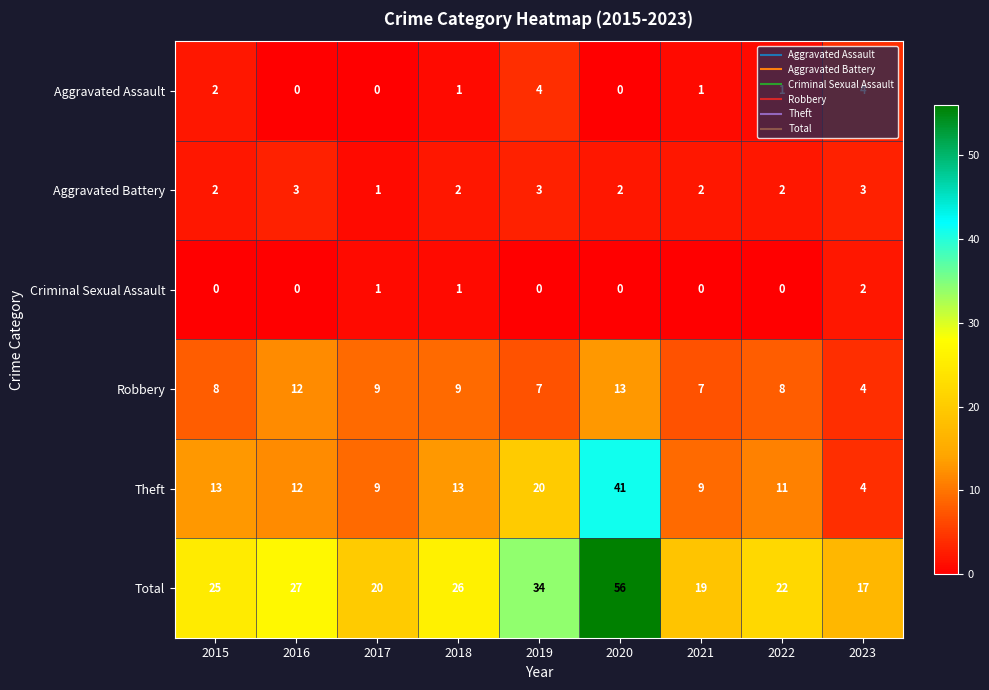

Rank the series at 2022 from highest to lowest value.

Total, Theft, Robbery, Aggravated Battery, Aggravated Assault, Criminal Sexual Assault